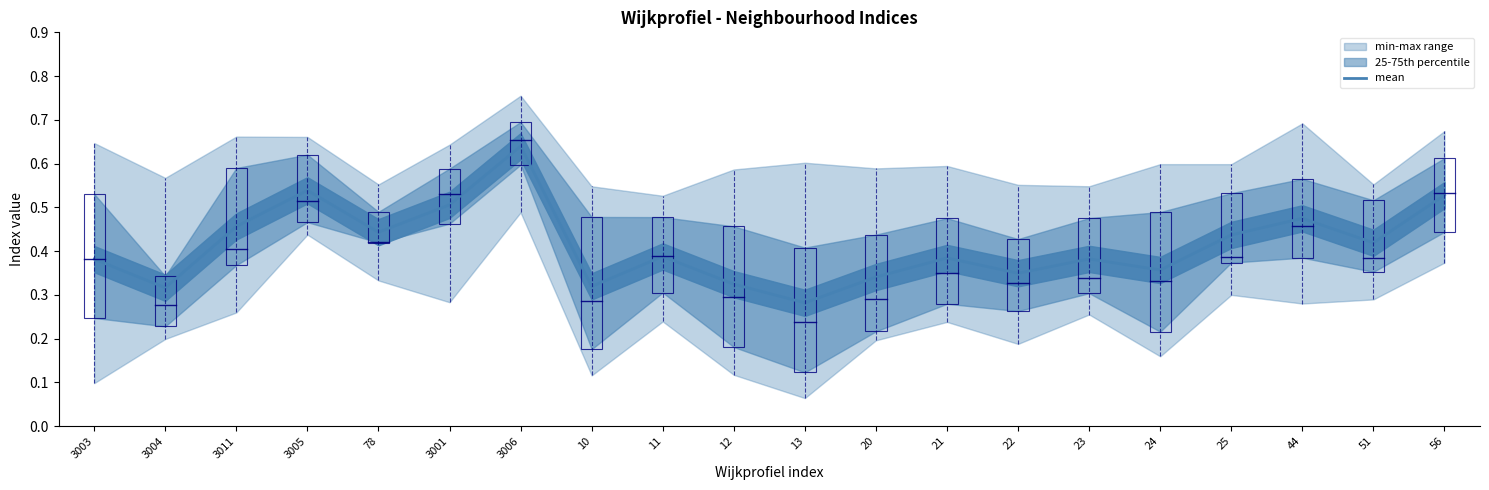

Where is the data nearest to the value 0?

13